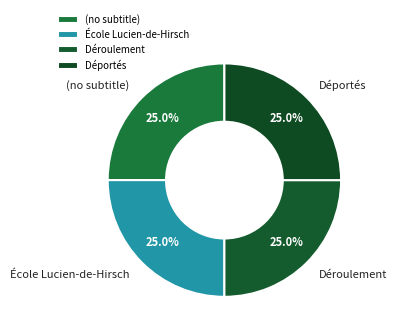

To the nearest percent, what is the average slice percentage?

25%